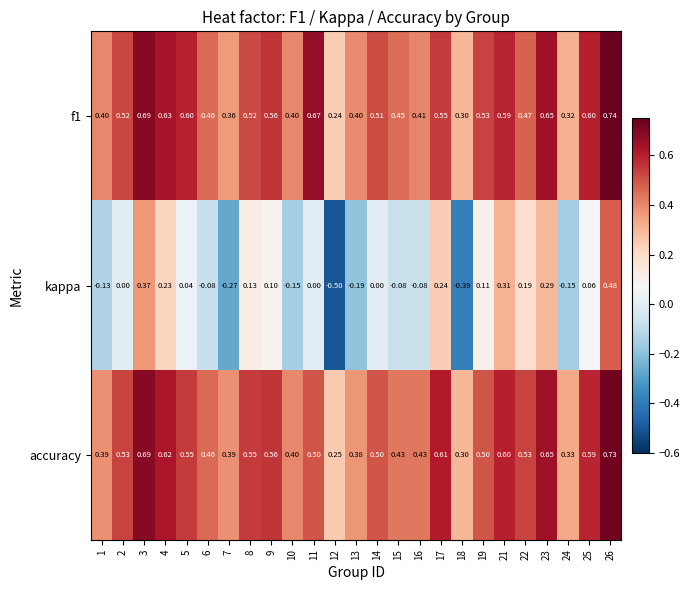

Which series has the widest spread of values?

kappa